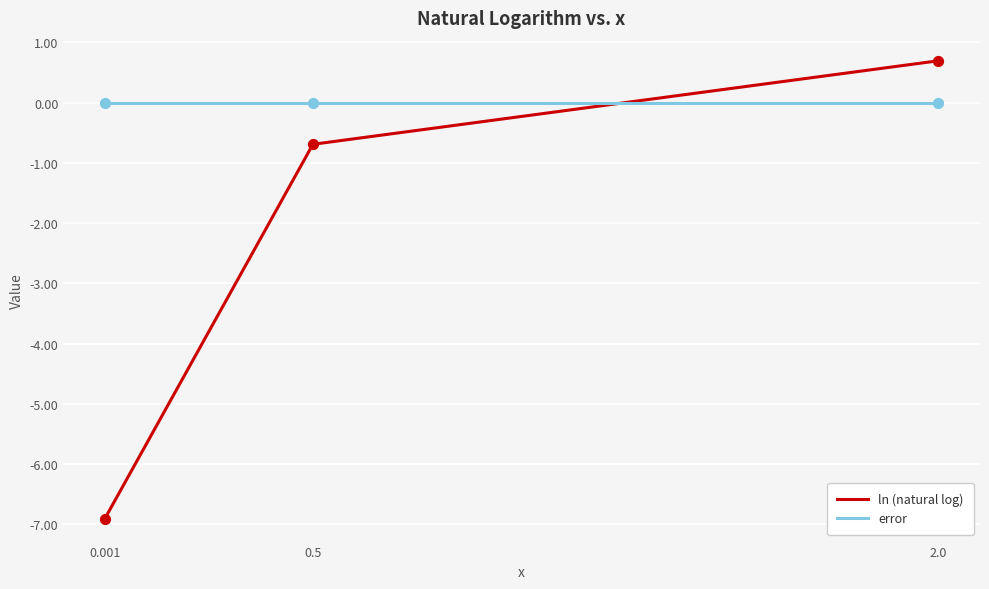

What is the total value across all series at 0.001?

-6.9